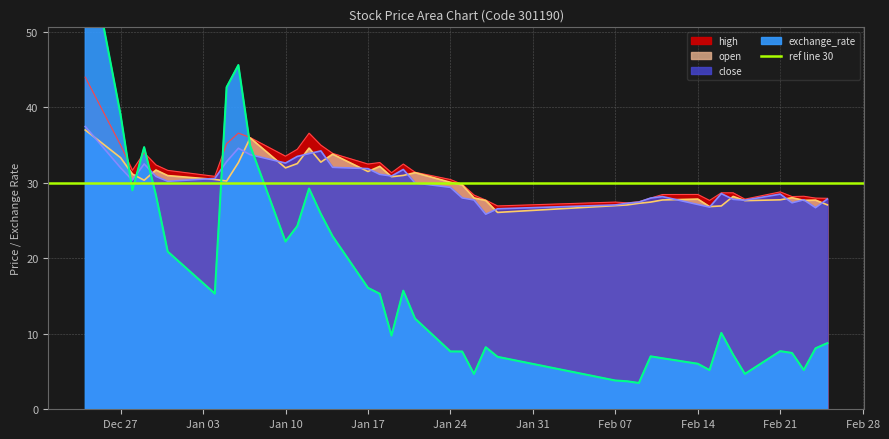

What is the maximum value for exchange_rate?

63.4